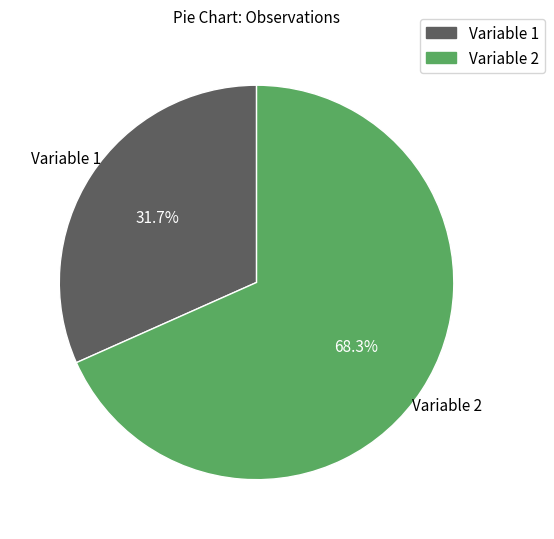

Is Variable 2 the majority of the pie?

Yes